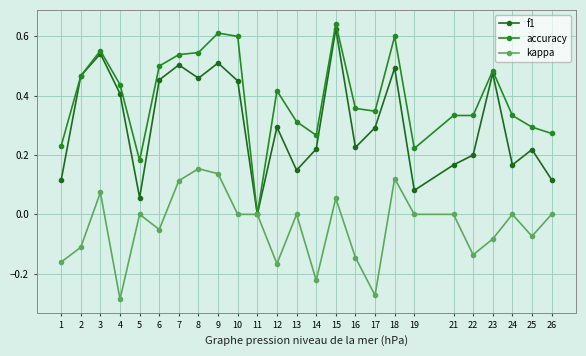

Reading left to right, extract all data points from this chart.

f1: 0.1	0.5	0.5	0.4	0.1	0.5	0.5	0.5	0.5	0.5	0.0	0.3	0.1	0.2	0.6	0.2	0.3	0.5	0.1	0.2	0.2	0.5	0.2	0.2	0.1
accuracy: 0.2	0.5	0.6	0.4	0.2	0.5	0.5	0.5	0.6	0.6	0.0	0.4	0.3	0.3	0.6	0.4	0.3	0.6	0.2	0.3	0.3	0.5	0.3	0.3	0.3
kappa: -0.2	-0.1	0.1	-0.3	0.0	-0.1	0.1	0.2	0.1	0.0	0.0	-0.2	0.0	-0.2	0.1	-0.1	-0.3	0.1	0.0	0.0	-0.1	-0.1	0.0	-0.1	0.0